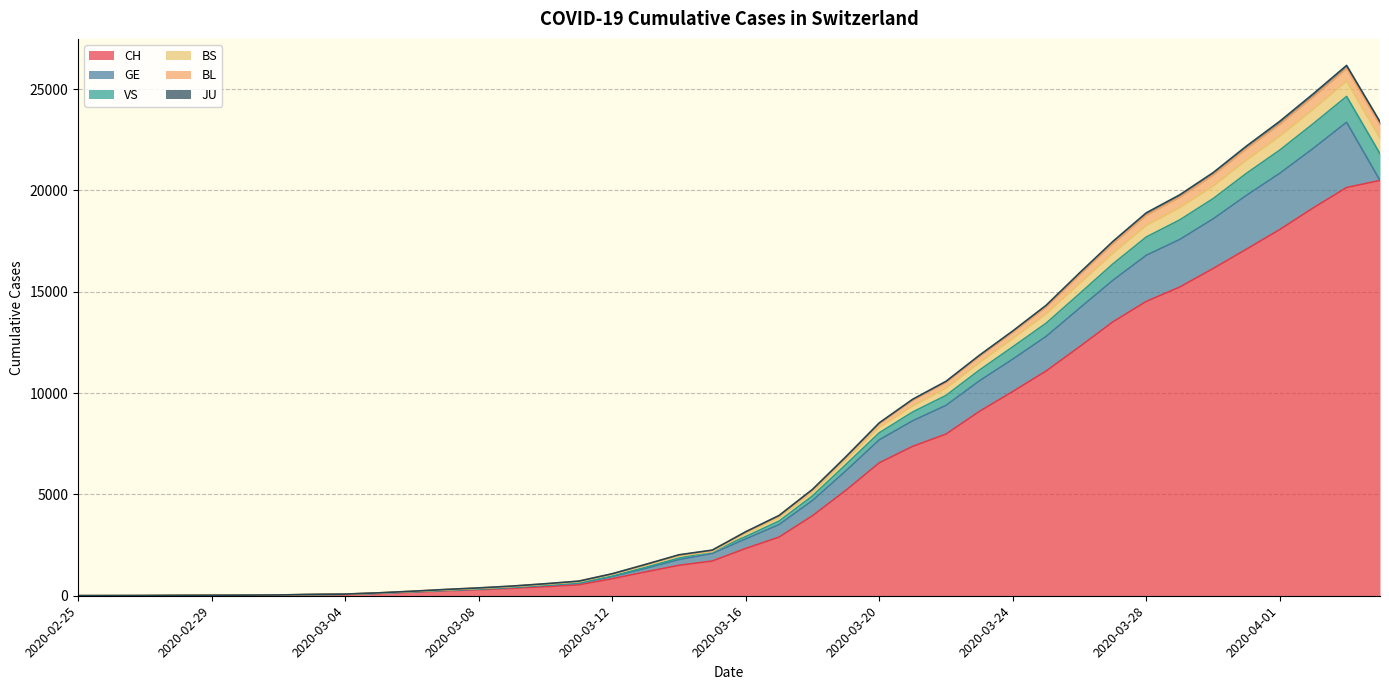

Is the value of CH at 2020-03-02 greater than the value of BS at 2020-03-15?

No